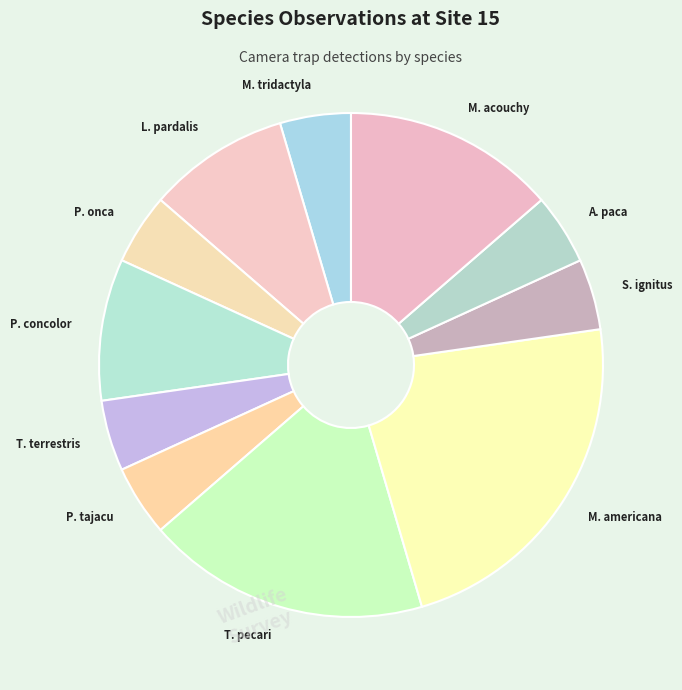

Which has a higher value, L. pardalis or T. pecari?

T. pecari